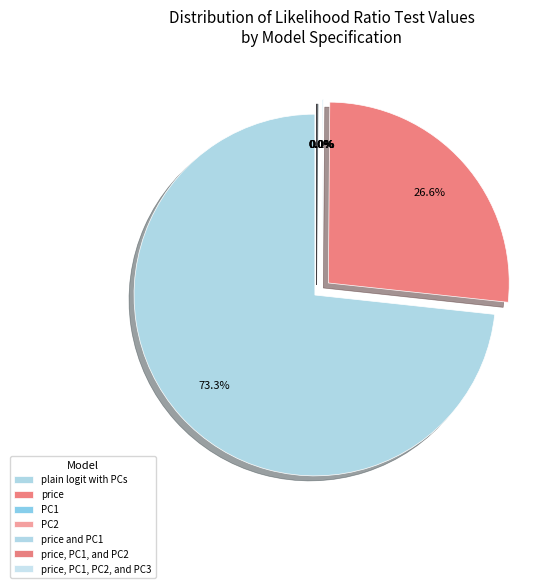

To the nearest percent, what is the difference between the largest and smallest slice percentages?

73%